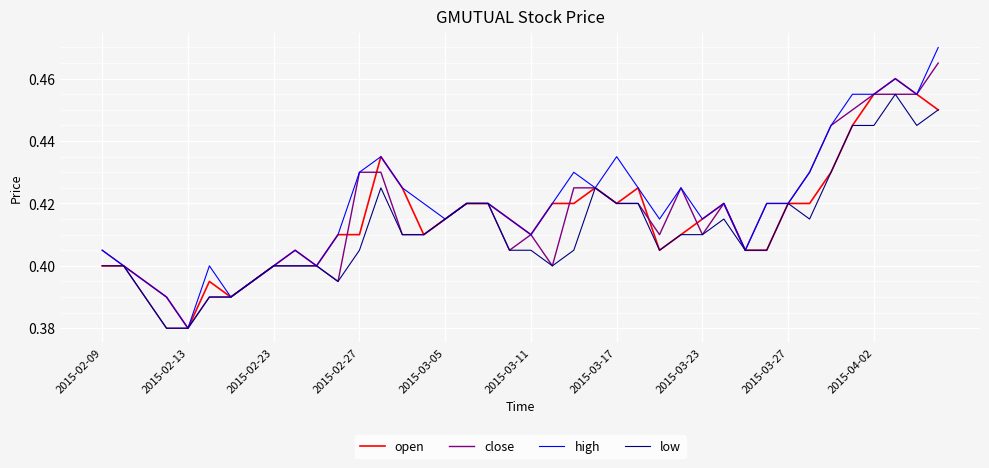

How many series are shown in this chart?

4